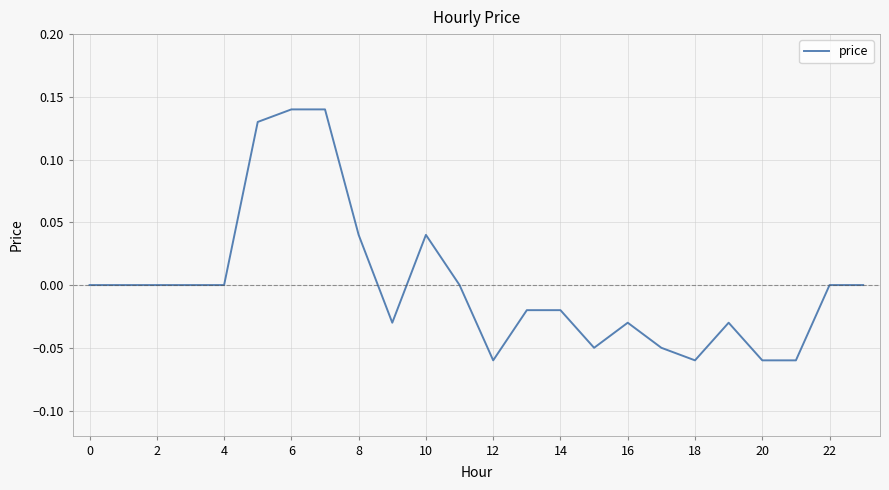

How many lines are shown in the chart?

1